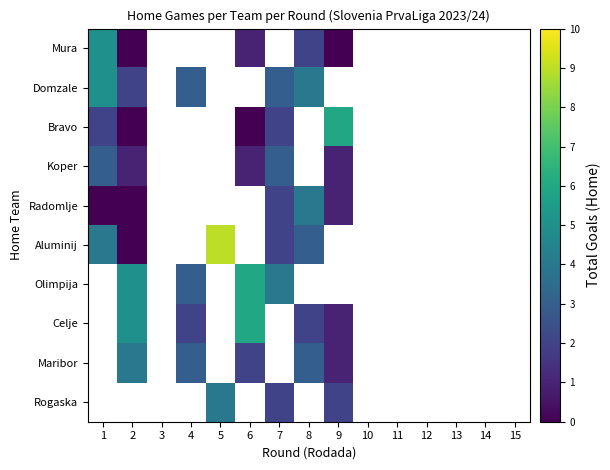

What is the difference between the second highest and minimum values in the Mura series?

2.0